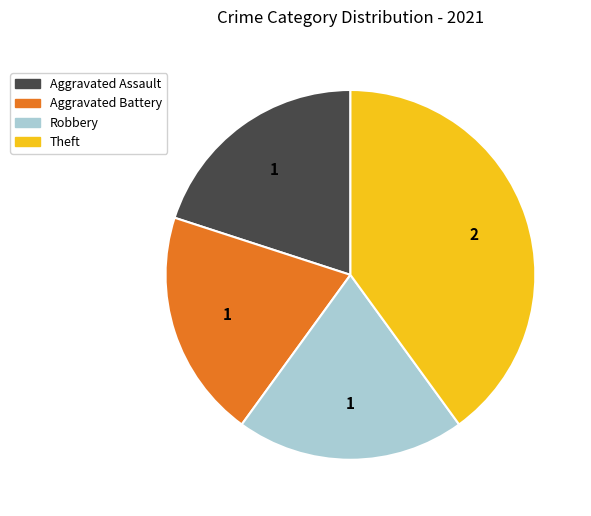

True or false: Robbery accounts for 26% of the total.

False